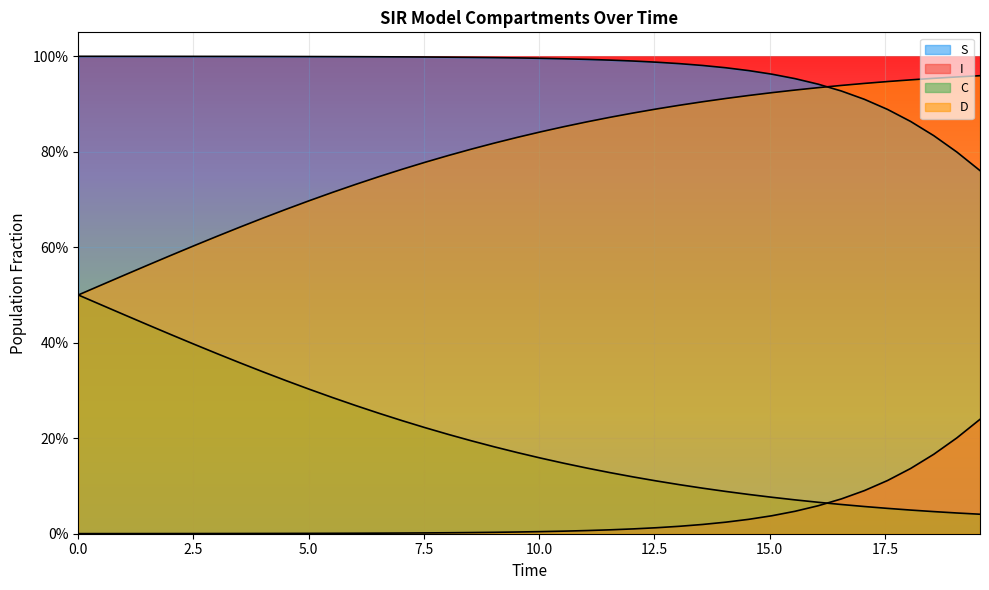

What is the value of the C point at the 18th from the left?

0.2